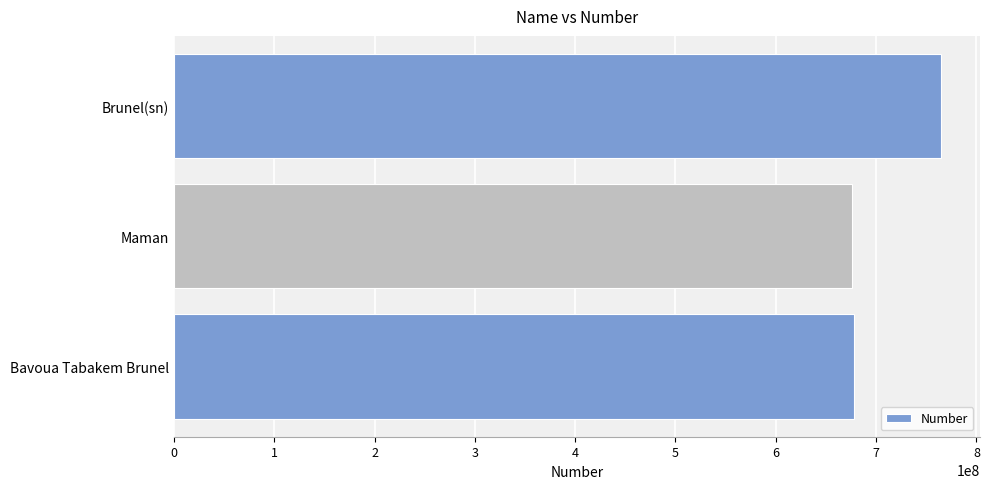

What is the greatest value displayed?

764906128